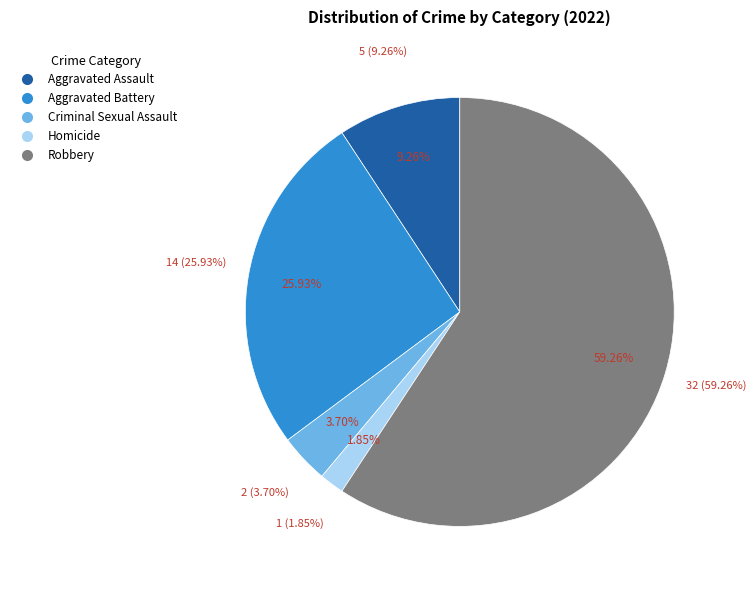

How much of the chart is everything except Criminal Sexual Assault?

96.3%